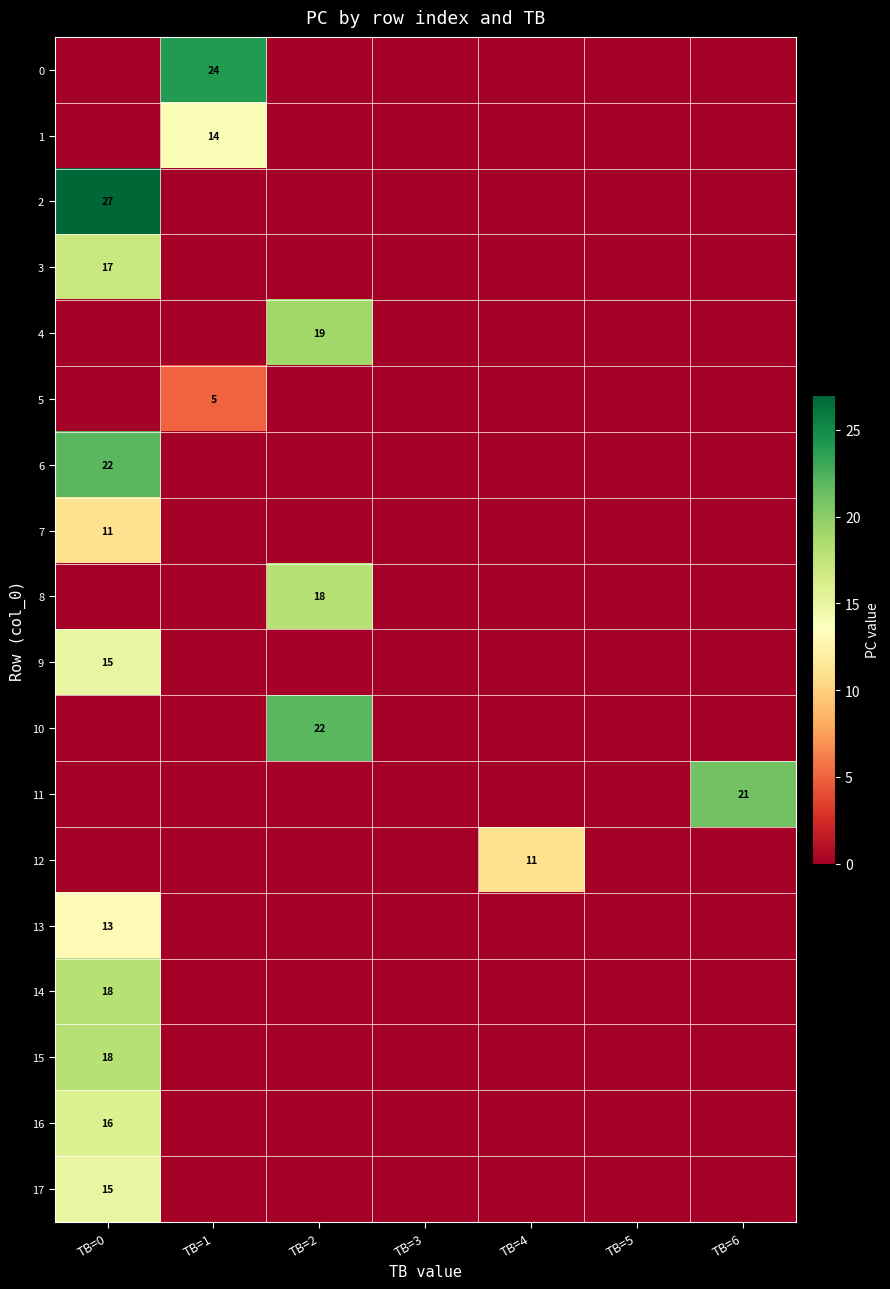

What is the total value across all series at TB=2?

59